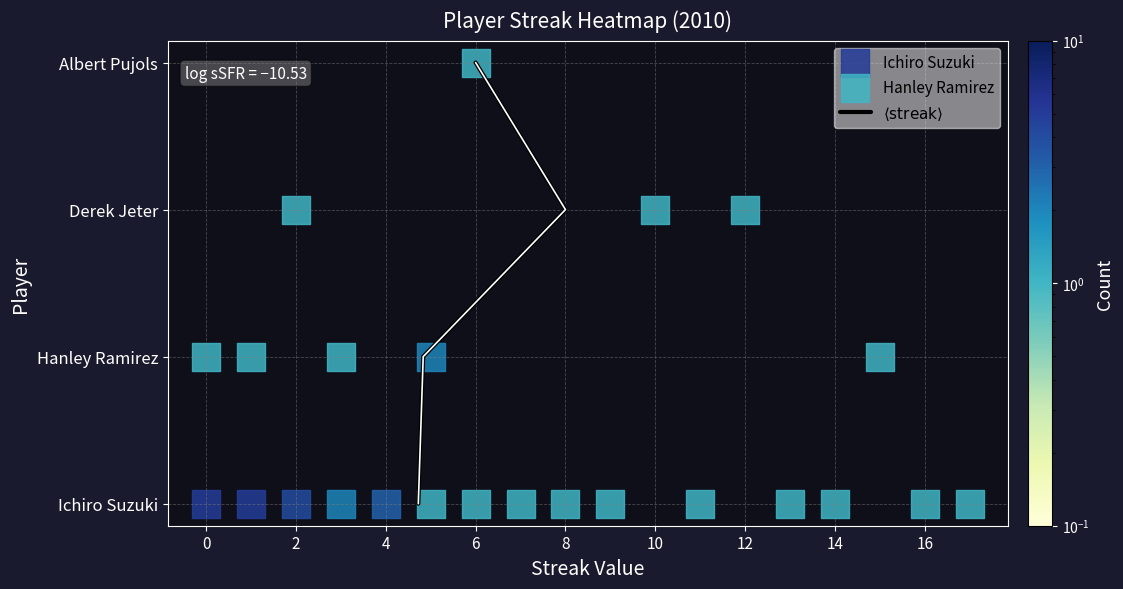

How many positive values are there?

3